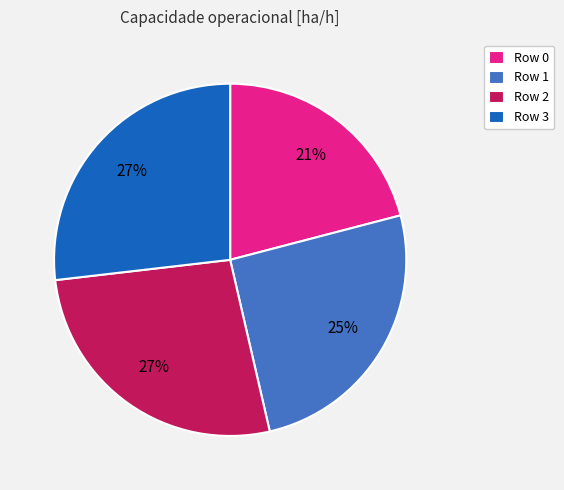

To the nearest percent, what percentage of the pie is Row 0?

21%